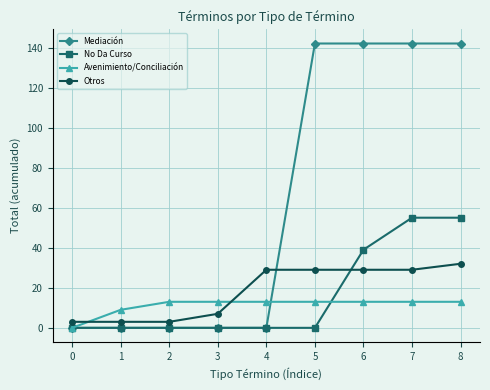

Reading left to right, transcribe all the data shown in this chart.

Mediación: 0	0	0	0	0	142	142	142	142
No Da Curso: 0	0	0	0	0	0	39	55	55
Avenimiento/Conciliación: 0	9	13	13	13	13	13	13	13
Otros: 3	3	3	7	29	29	29	29	32